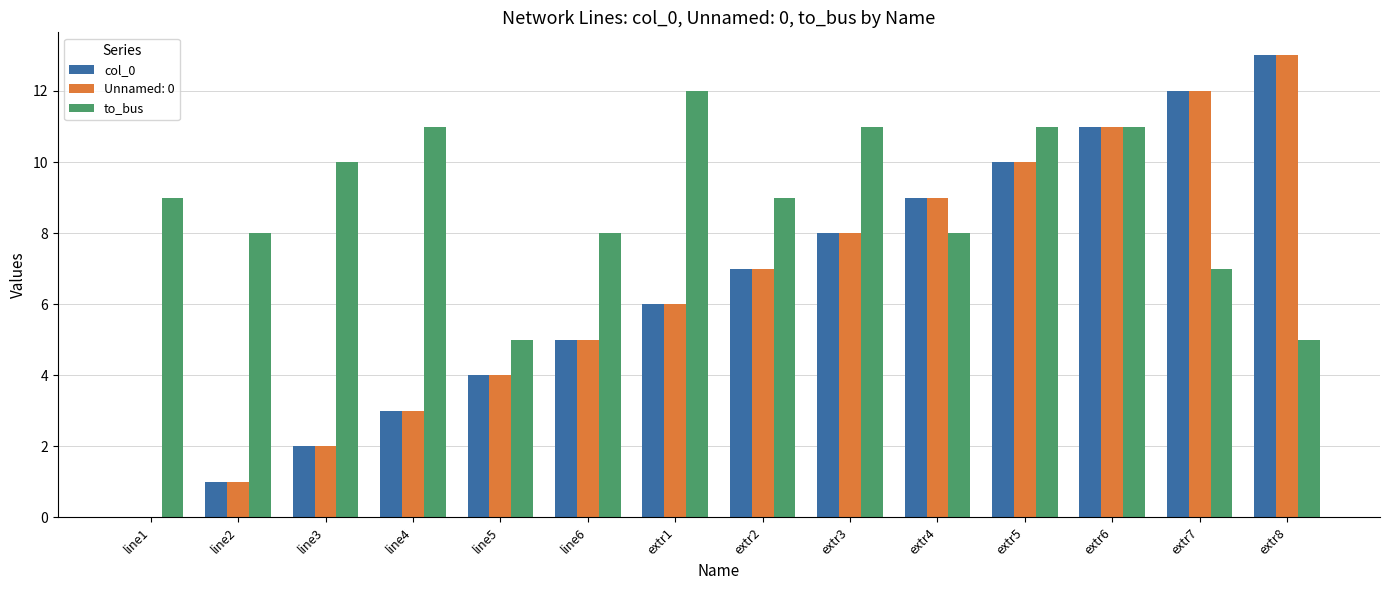

Which label corresponds to the largest value in the chart?

extr8